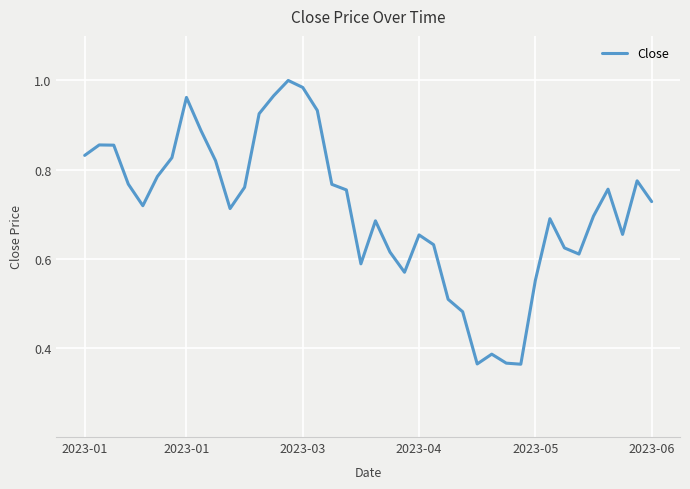

How many lines are shown in the chart?

1